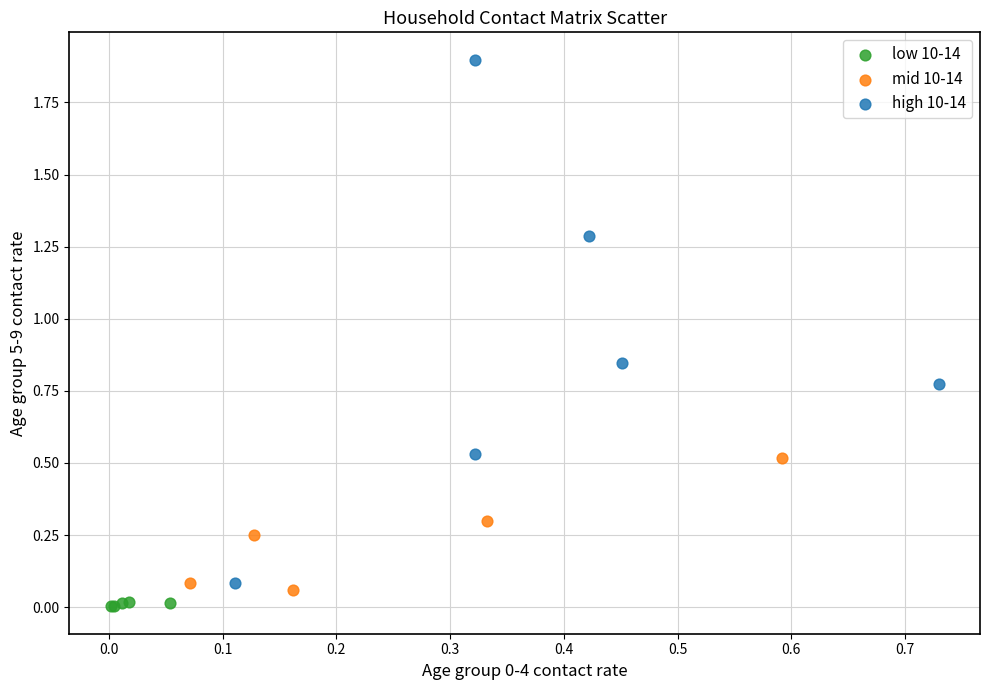

What are all the series names shown in the legend?

low 10-14, mid 10-14, high 10-14